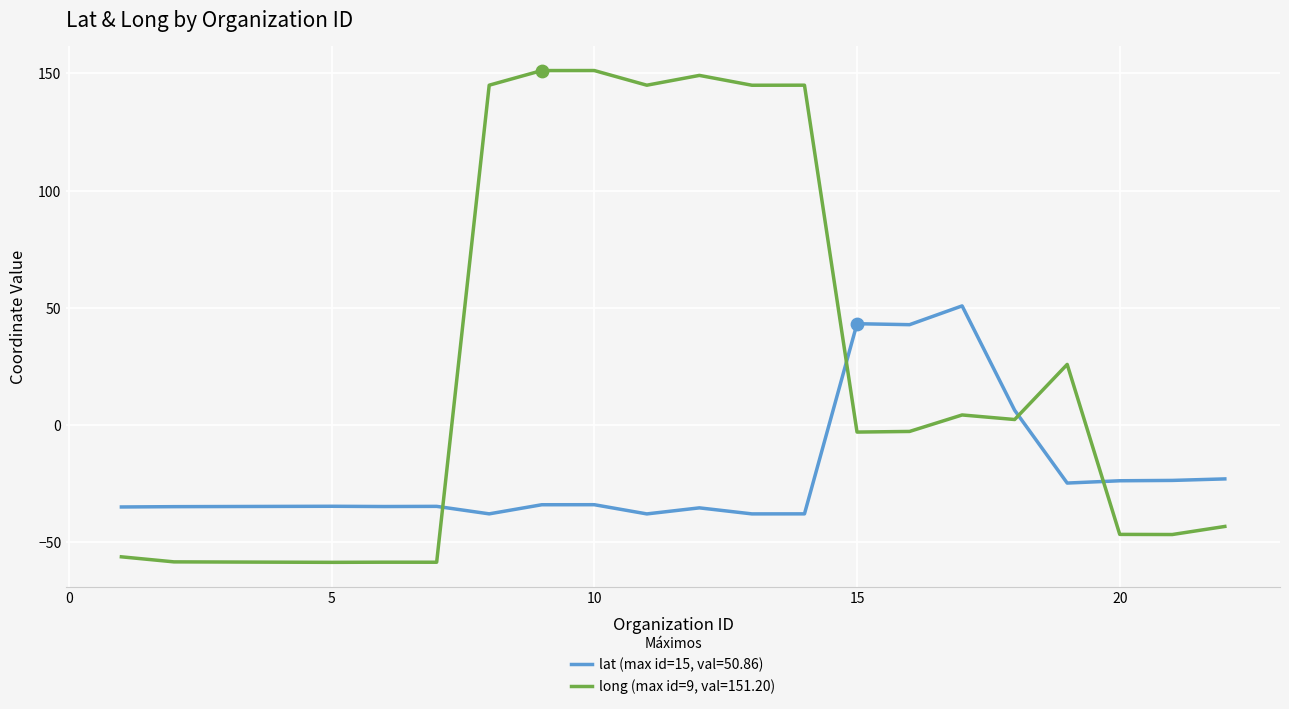

What are all the series names shown in the legend?

lat (max id=15, val=50.86), long (max id=9, val=151.20)